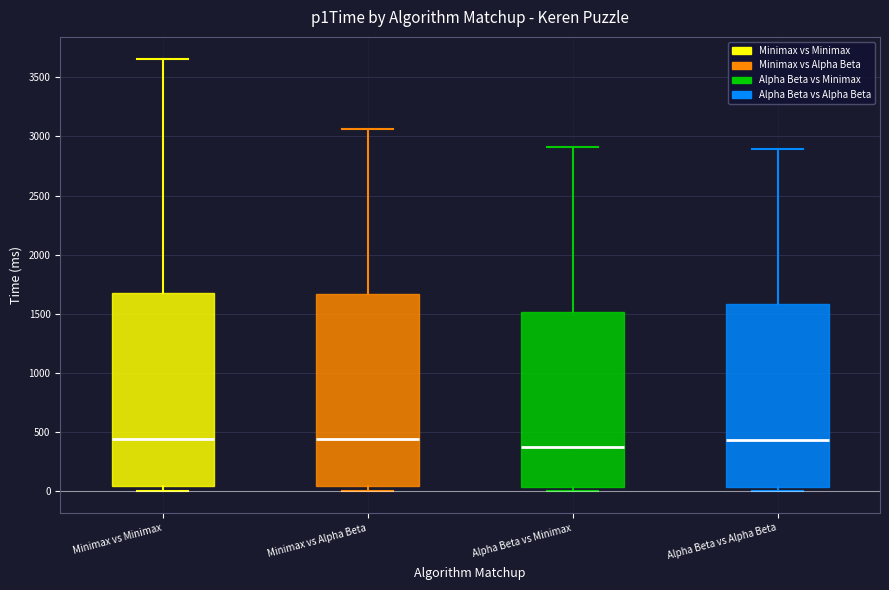

Reading left to right, read every box against the y-axis: the position of its median line, the range the box covers, and the ends of its whiskers. The values are not printed on the chart, so give them approximately, as read against the axis.

Minimax vs Minimax: median 450, box 50 to 1650, whiskers 0 to 3650
Minimax vs Alpha Beta: median 450, box 50 to 1650, whiskers 0 to 3050
Alpha Beta vs Minimax: median 350, box 50 to 1500, whiskers 0 to 2900
Alpha Beta vs Alpha Beta: median 450, box 50 to 1600, whiskers 0 to 2900